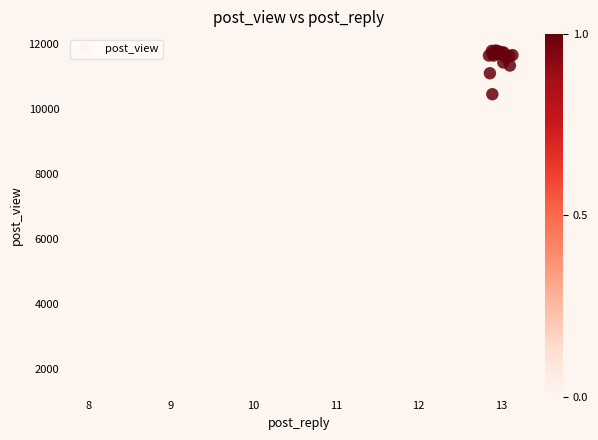

What Y value in the scatter plot is closest to 6733?

6176.4